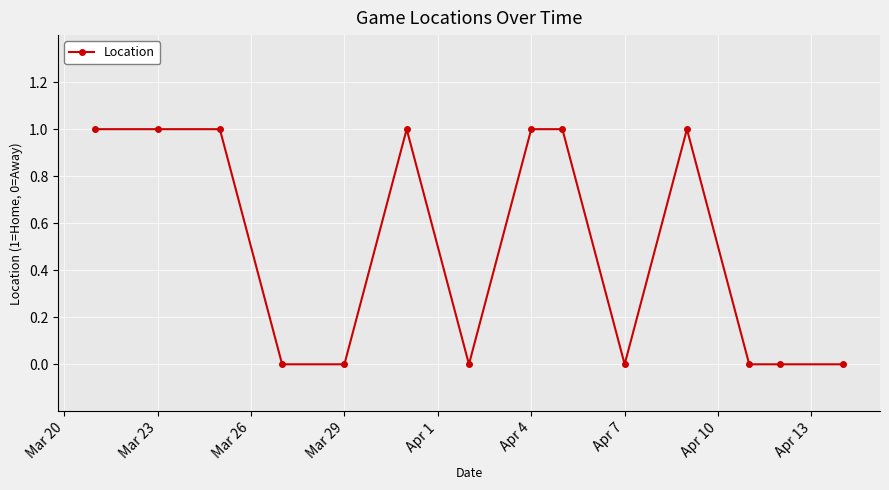

What is the value of the 11th point from the left?

1